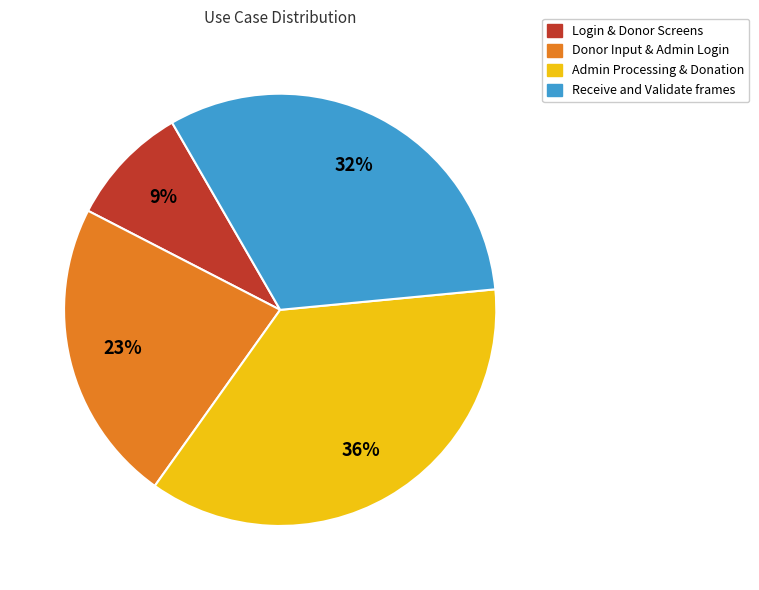

Does any single category account for the majority?

No